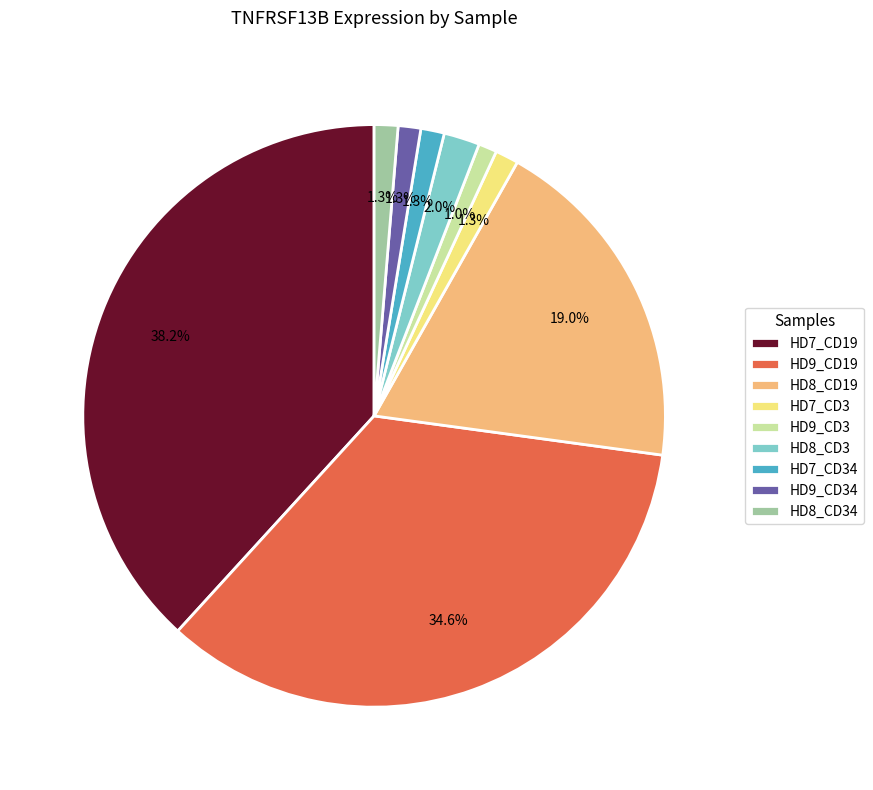

How many segments does this pie chart have?

9